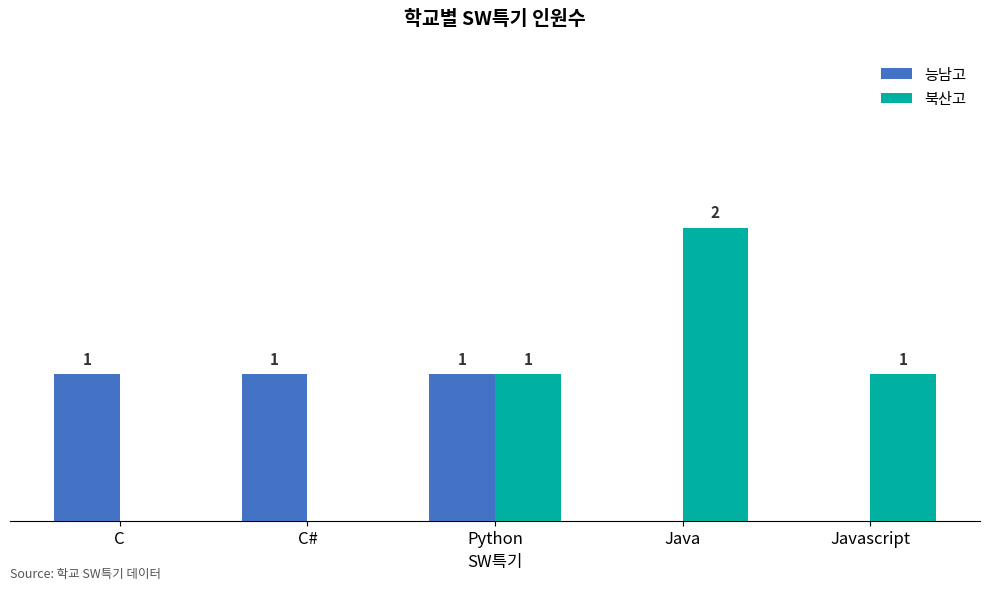

Is the value of 북산고 at Java greater than the value of 능남고 at C?

Yes